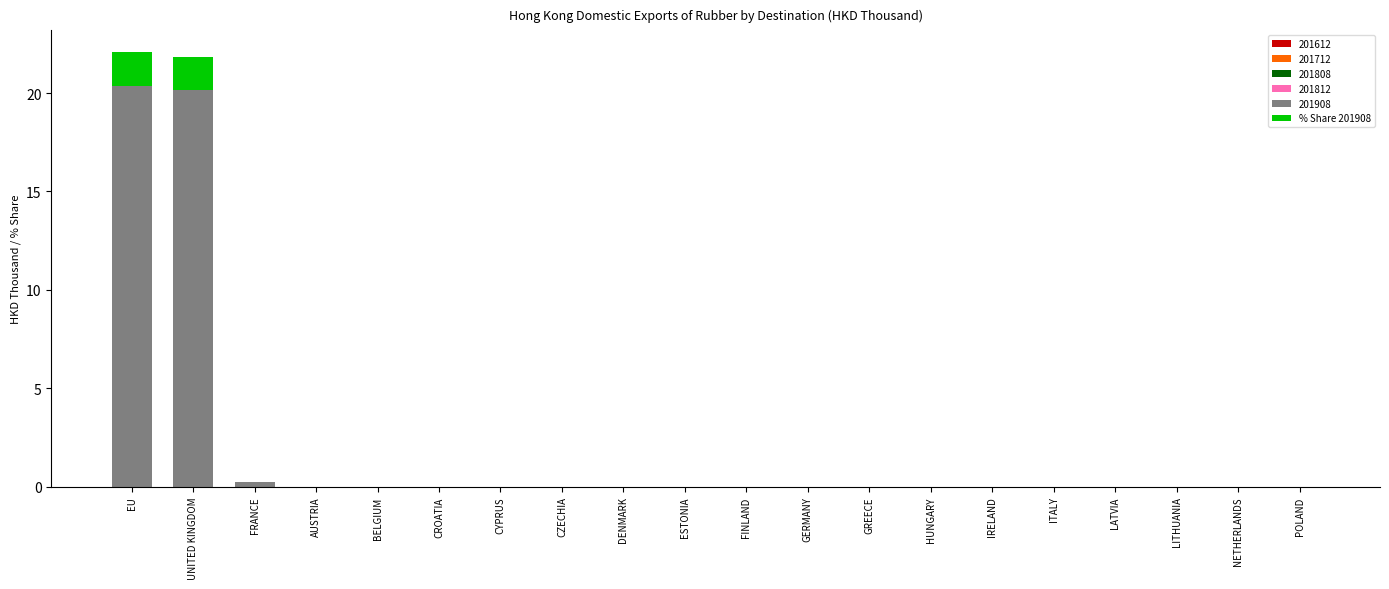

The value of 201908 at FINLAND is 11.4. True or false?

False